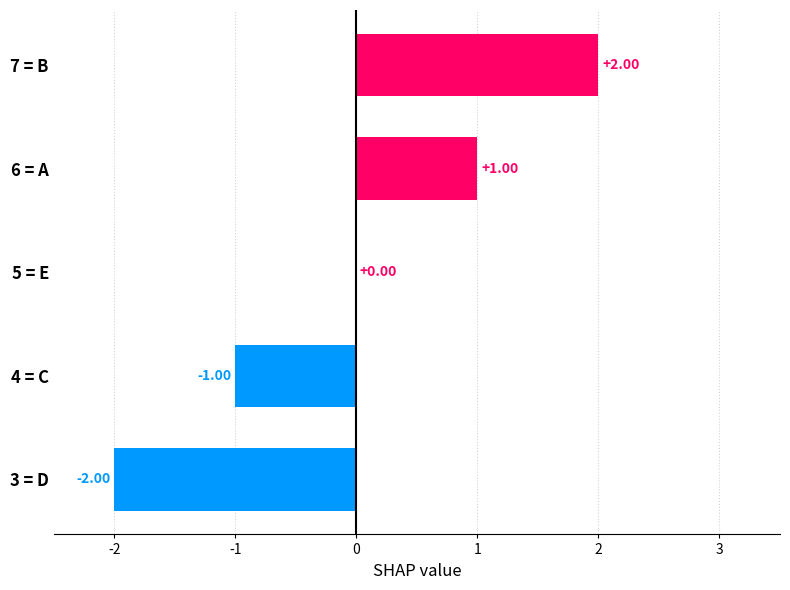

What is the change in value from 4 = C to 7 = B?

+3